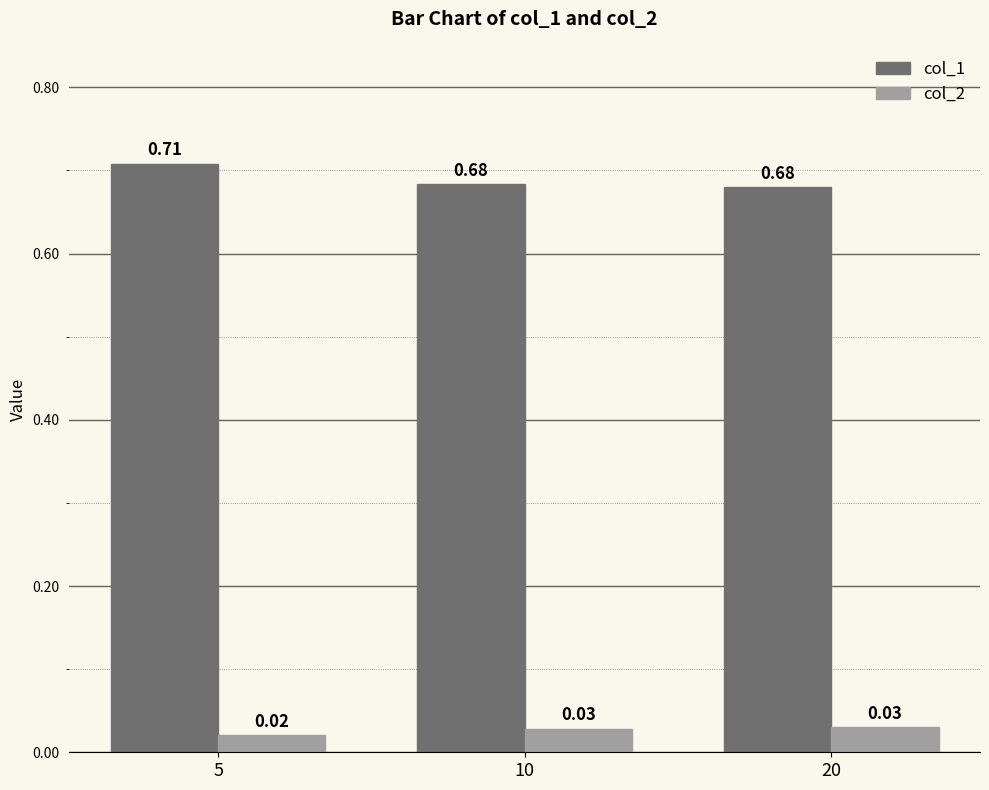

How many data points does each series have?

3